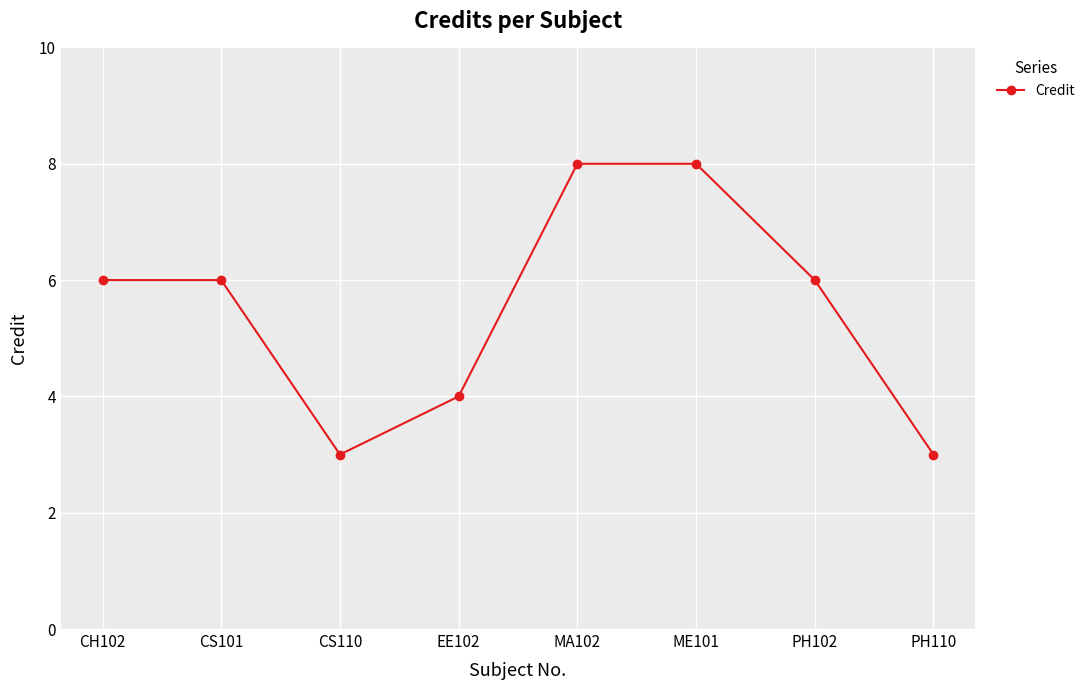

Approximately how many times larger is the value at MA102 compared to EE102?

2.0